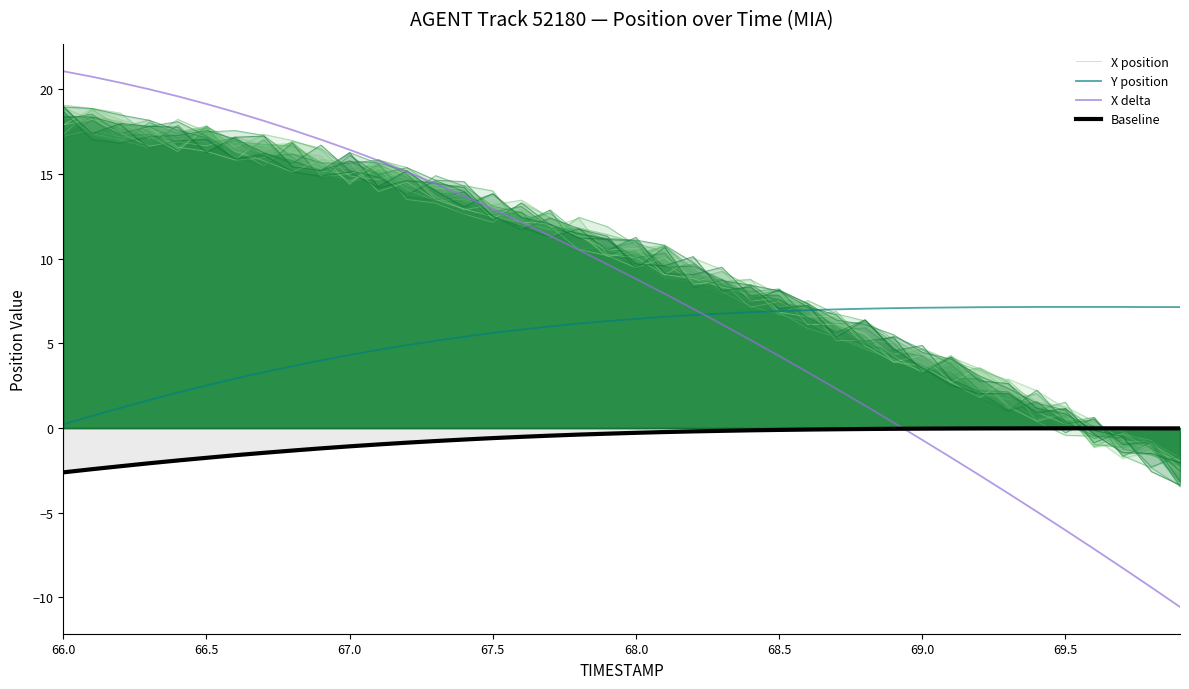

True or false: Y position and X position intersect in this chart.

True